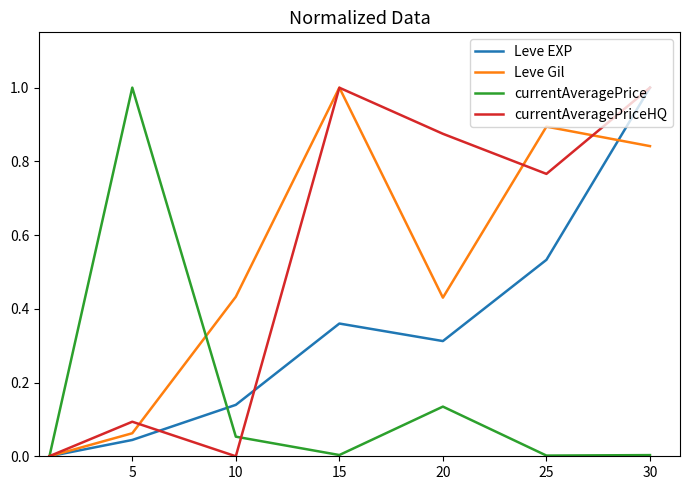

Is this an area chart (filled region under the line)?

No